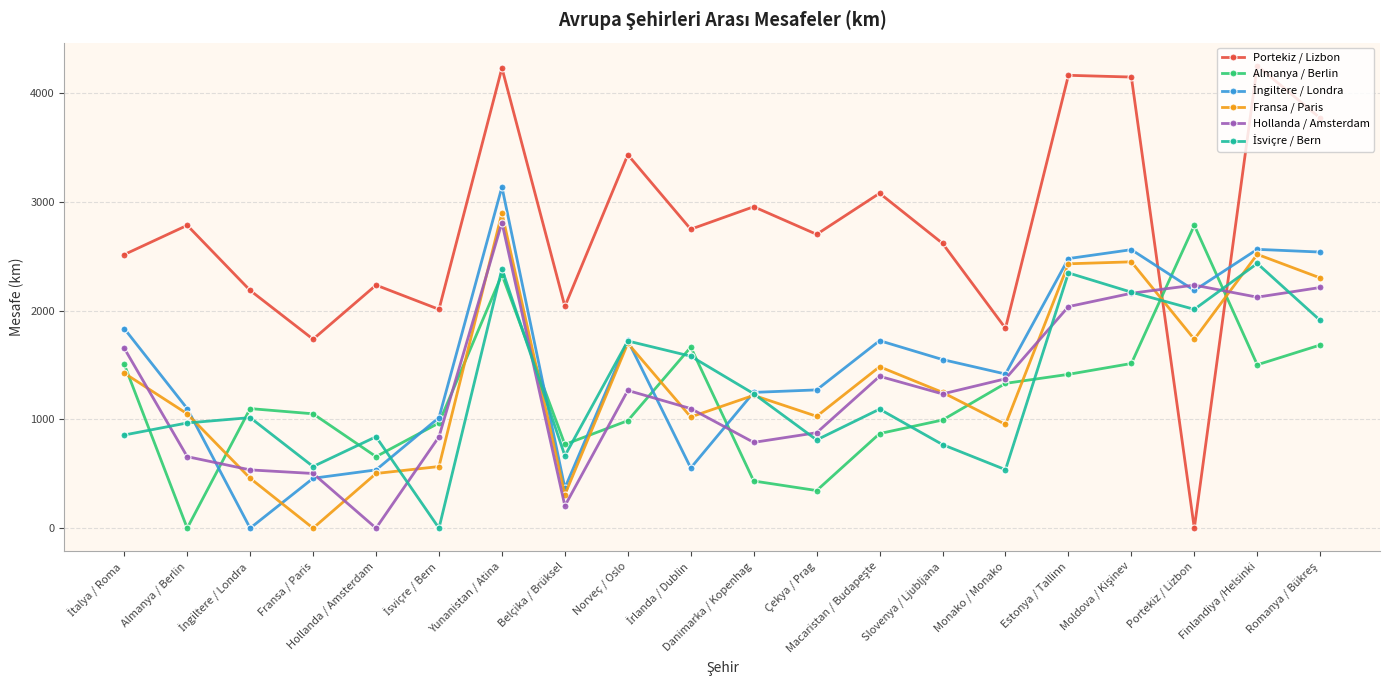

At which category is the sum across all series the highest?

Yunanistan / Atina